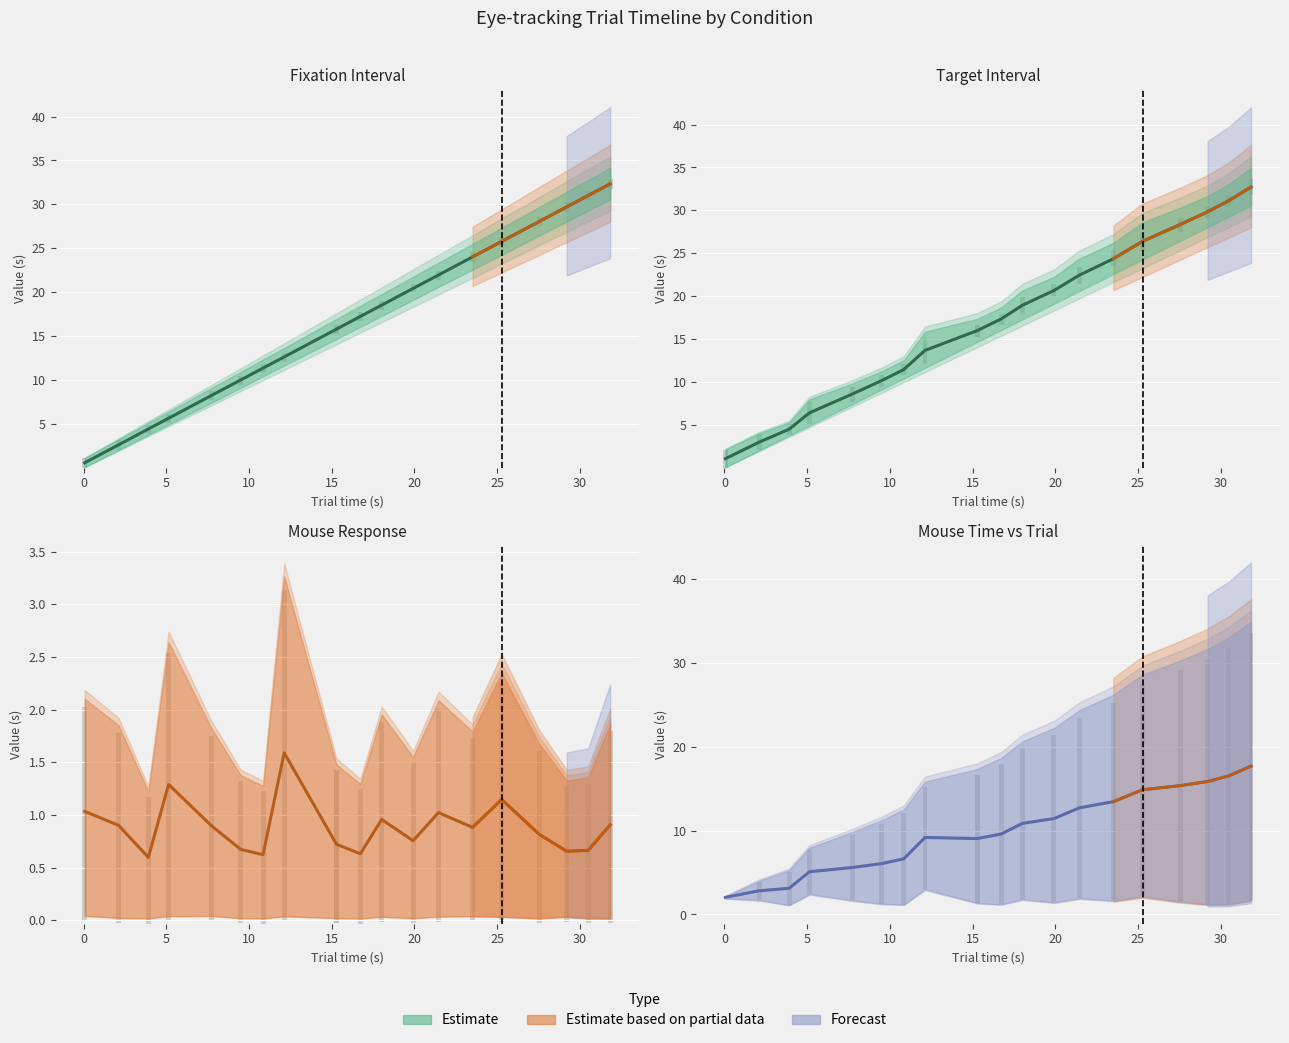

What is the value of the mouse.time bar at the 18th from the left?

1.3